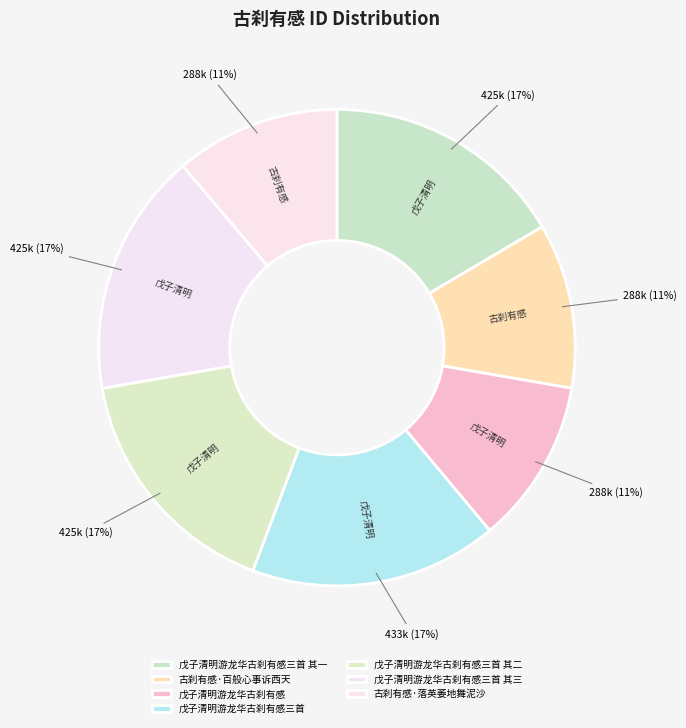

Is it true that 古刹有感·百般心事诉西天 is 11% of the pie?

True